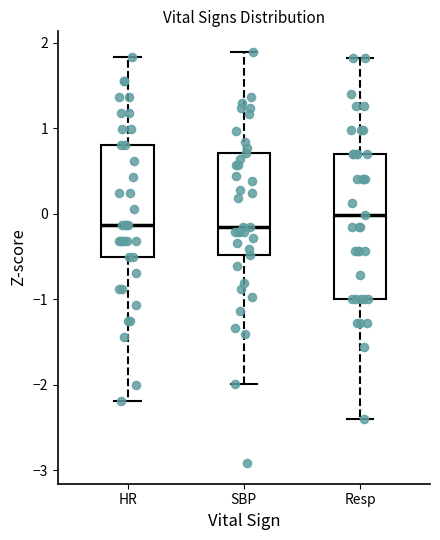

Which box is the tallest, from its lower edge to its upper edge?

Resp